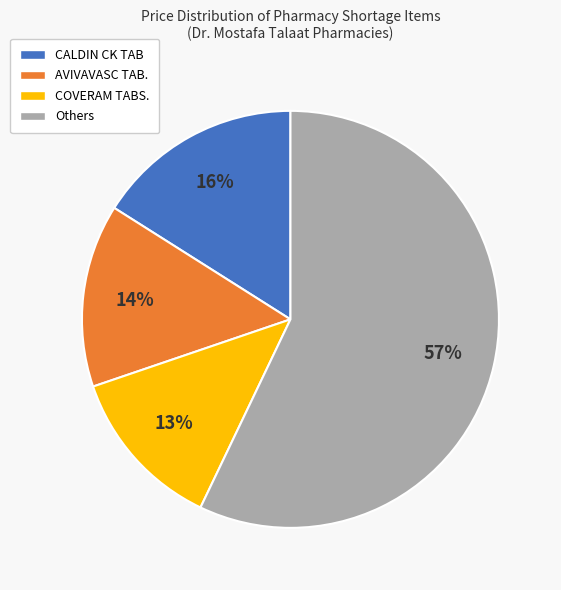

To the nearest percent, what is the difference between the largest and smallest slice percentages?

44%